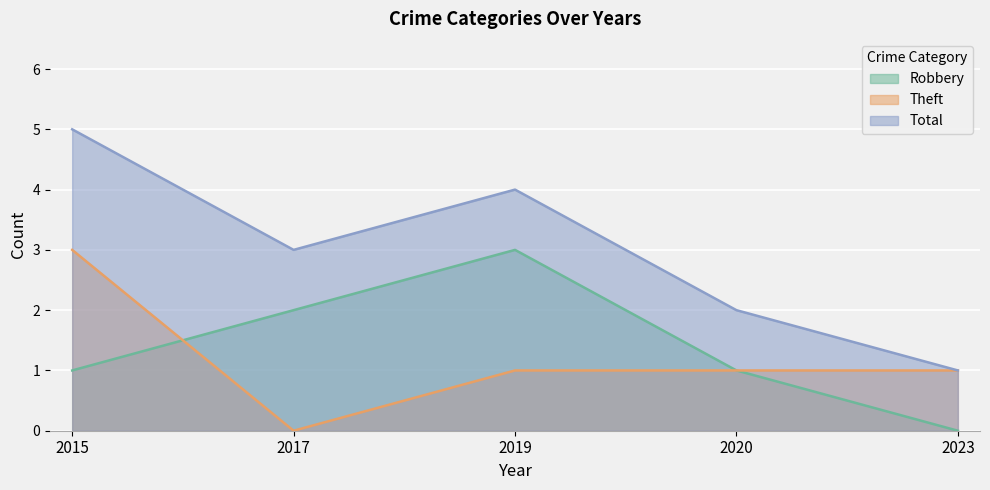

Reading left to right, transcribe all the data shown in this chart.

Robbery: 1	2	3	1	0
Theft: 3	0	1	1	1
Total: 5	3	4	2	1